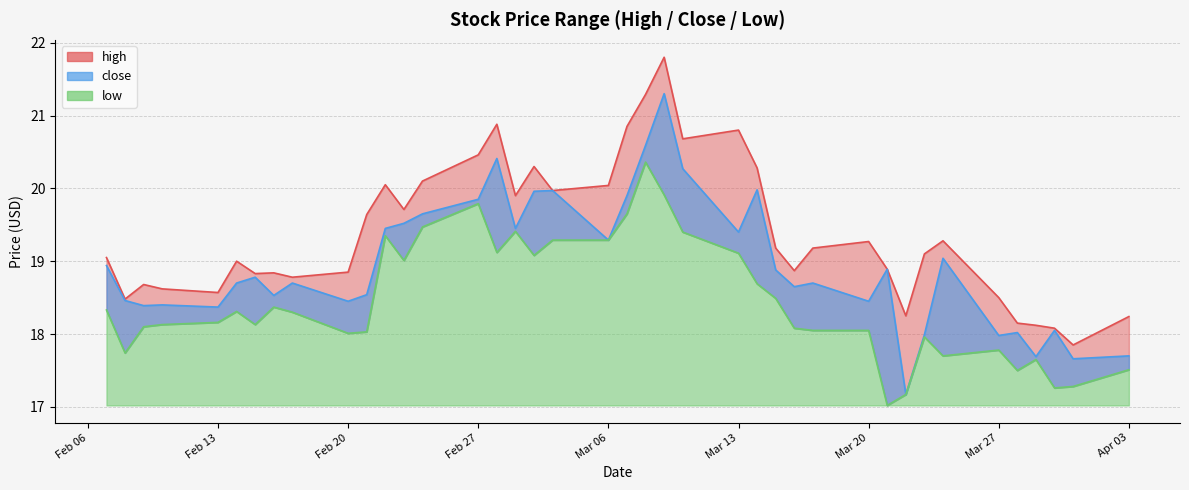

How many lines are shown in the chart?

3